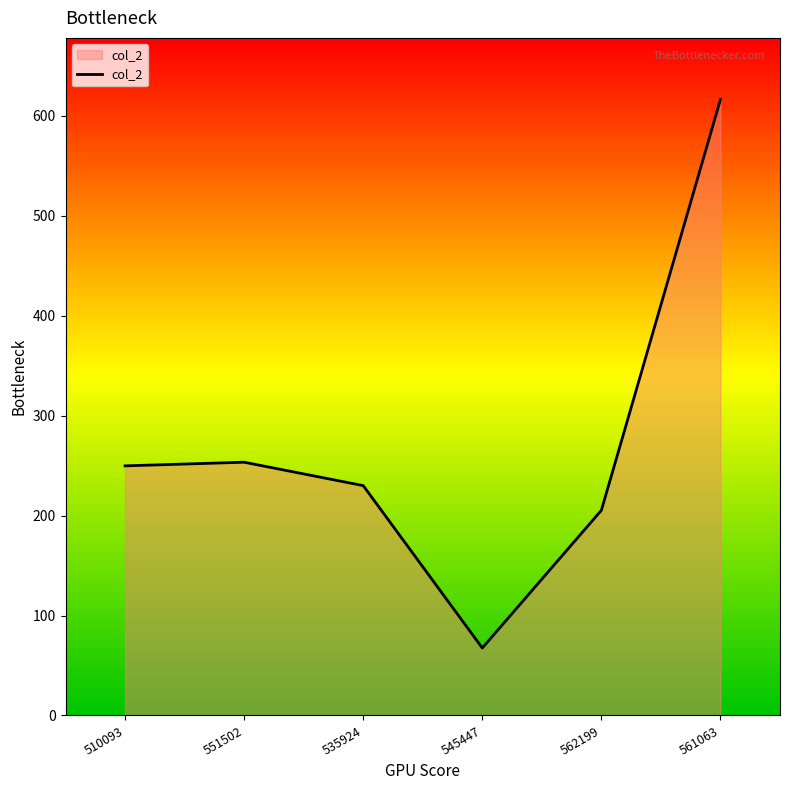

What is the sum of all values?

1622.4